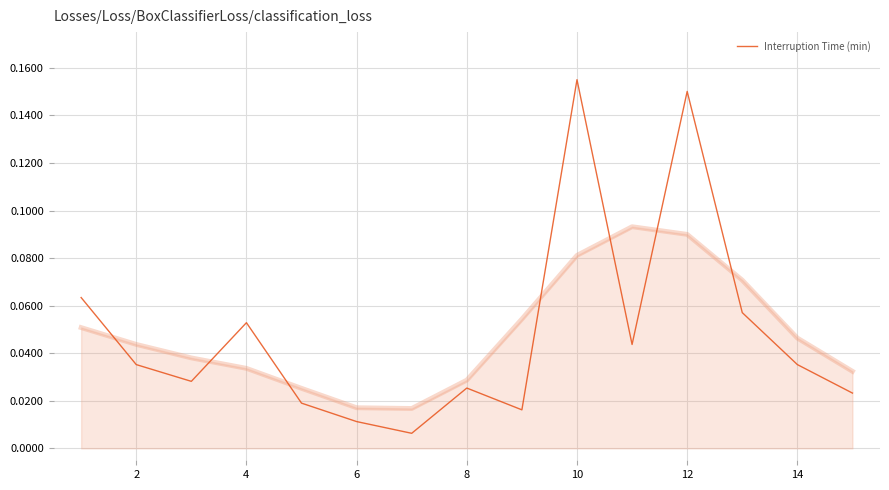

At which label does Interruption Time (min) reach its peak?

10